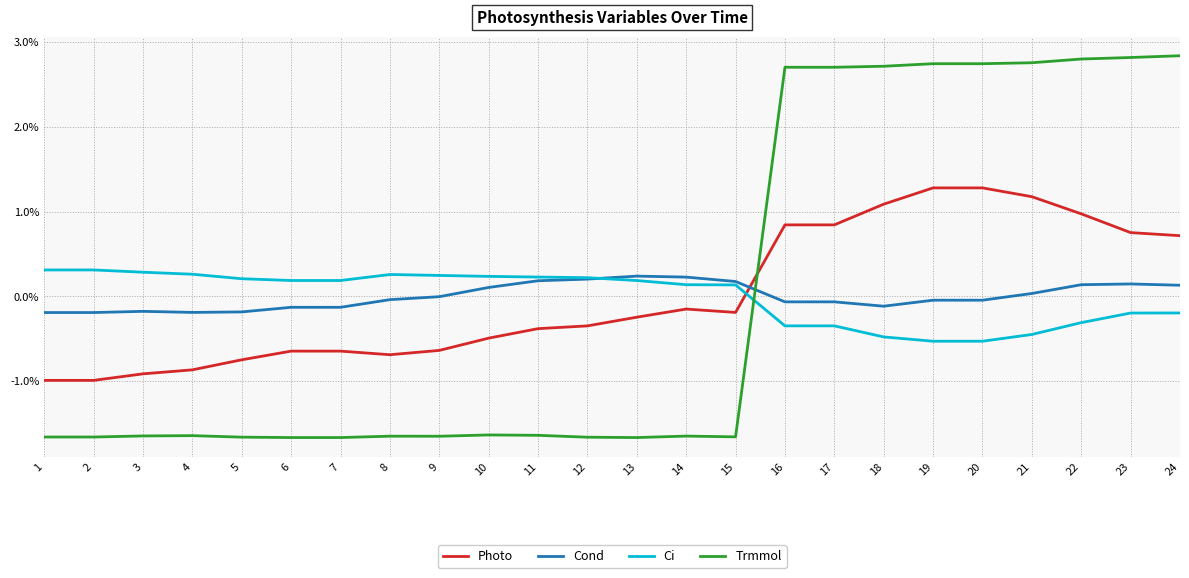

The value of Trmmol at 14 is -1.6. True or false?

True